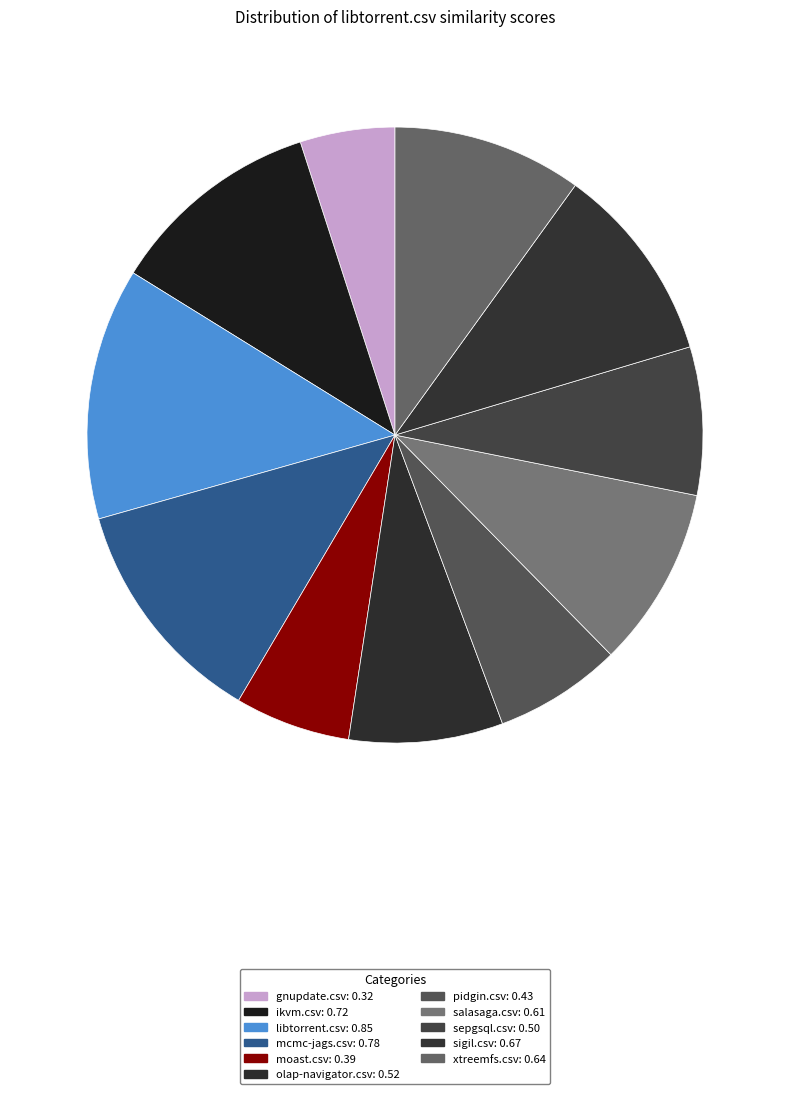

Is there a majority slice in this chart?

No